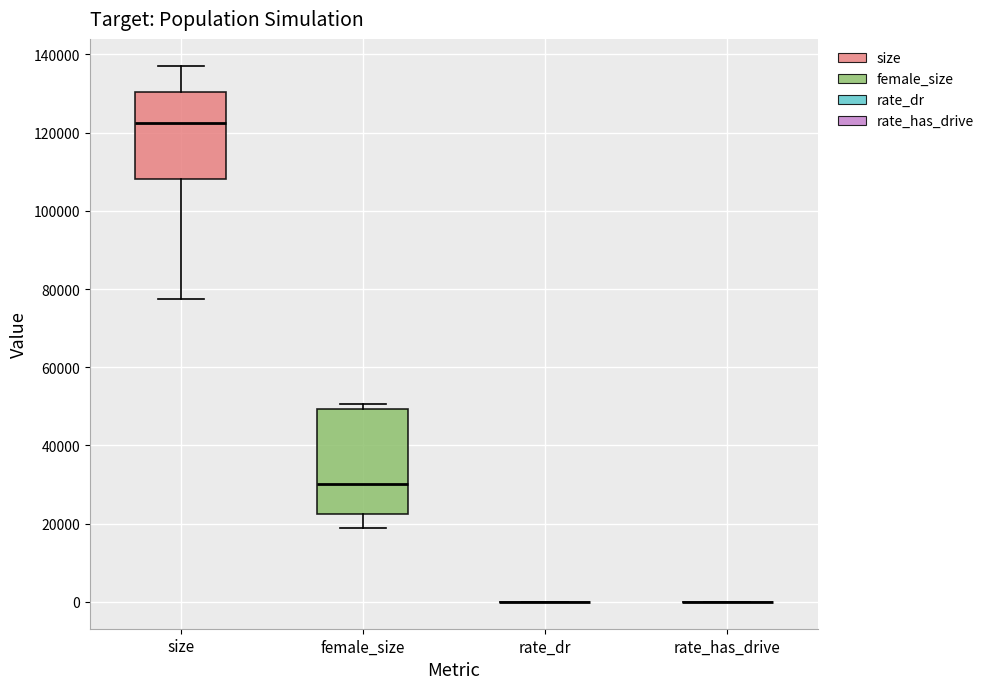

Reading left to right, read every box against the y-axis: the position of its median line, the range the box covers, and the ends of its whiskers. The values are not printed on the chart, so give them approximately, as read against the axis.

size: median 122000, box 108000 to 130000, whiskers 78000 to 138000
female_size: median 30000, box 22000 to 50000, whiskers 18000 to 50000 (just above the box's upper edge)
rate_dr: box collapsed to a line at 0, whiskers 0 to 0
rate_has_drive: box collapsed to a line at 0, whiskers 0 to 0